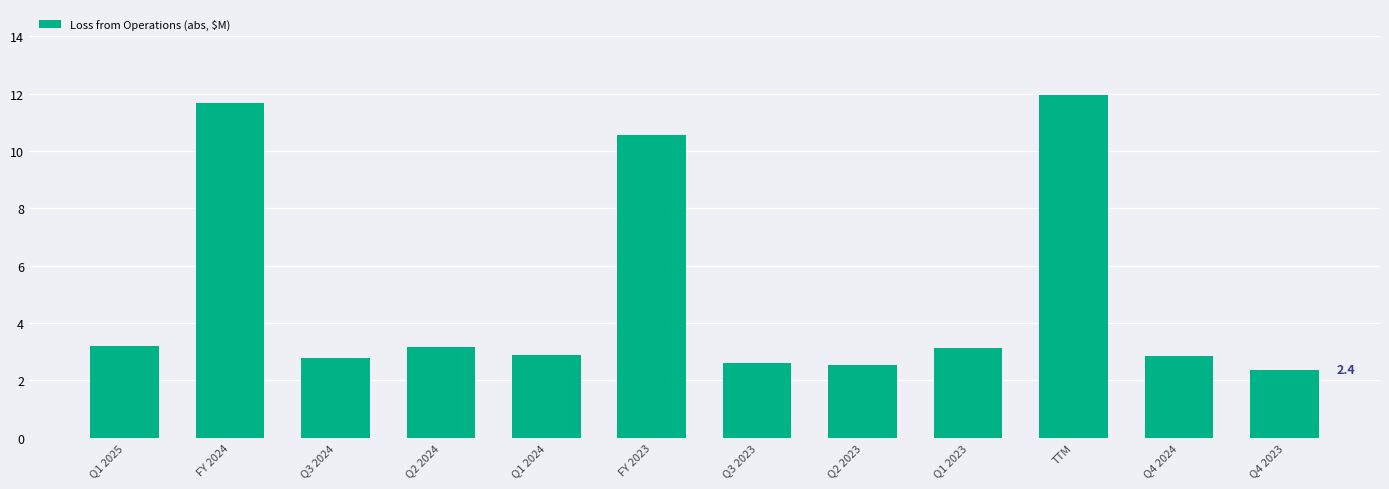

The chart shows a value of 2.2 at Q1 2025. True or false?

False